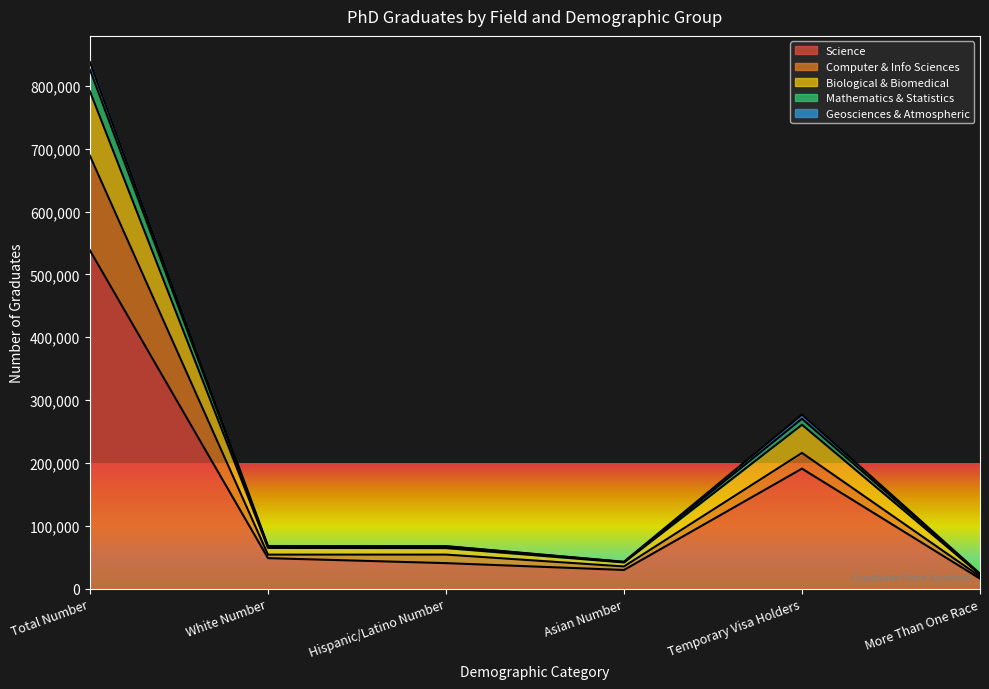

The value of Science at More Than One Race is 10557. True or false?

False